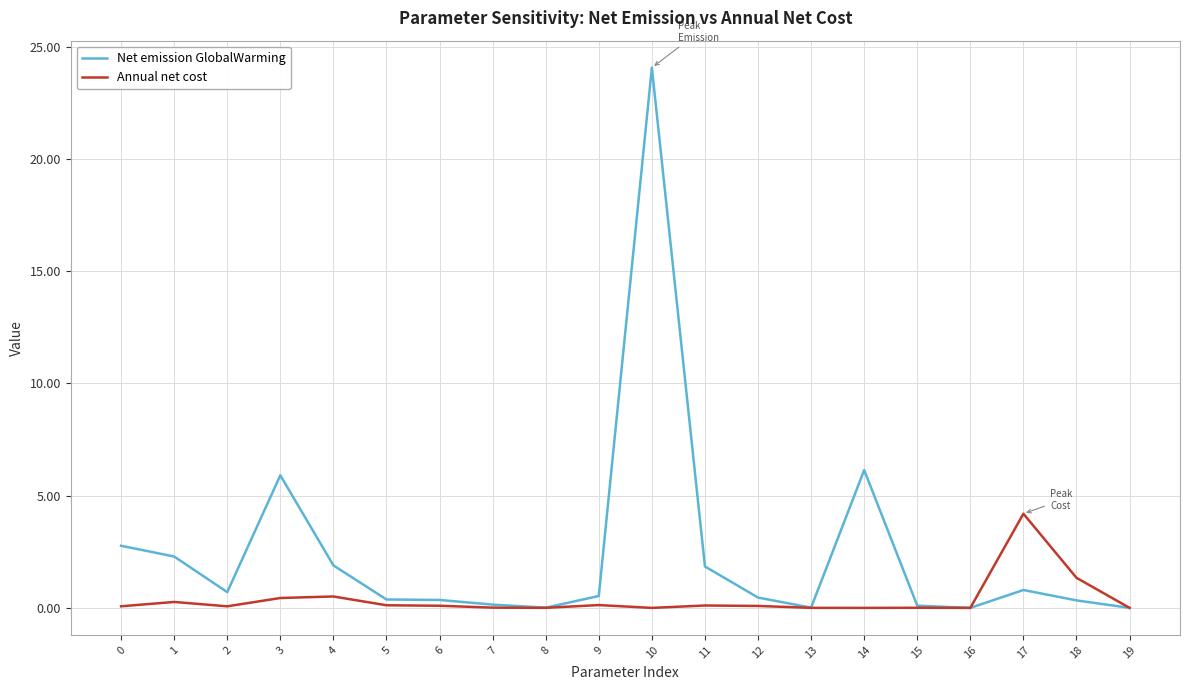

What is the difference between the maximum and minimum values in the Net emission GlobalWarming series?

24.1